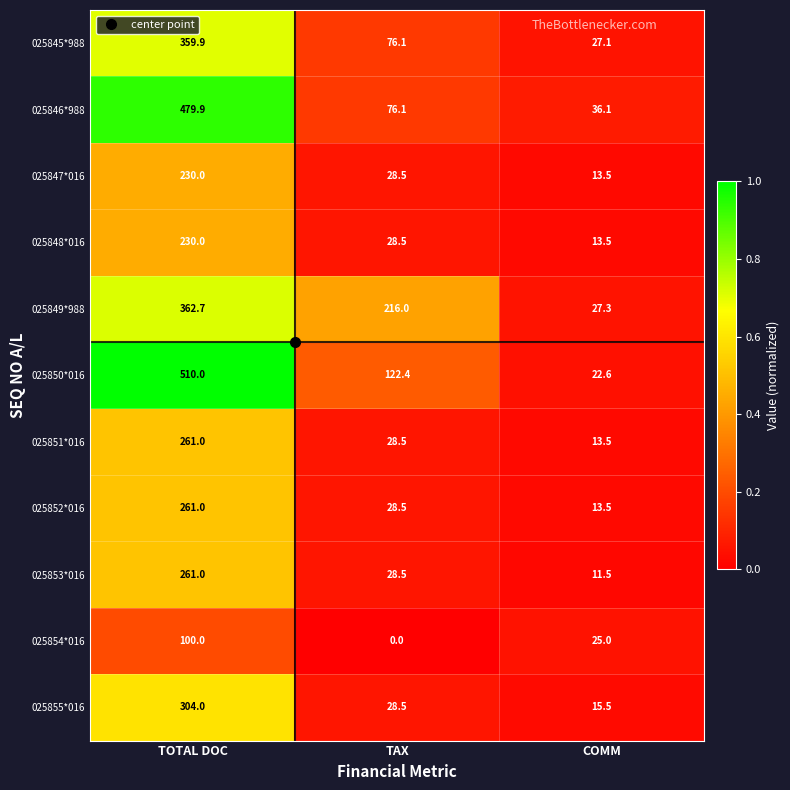

Is it true that 025854*016 equals 25.0 at COMM?

True